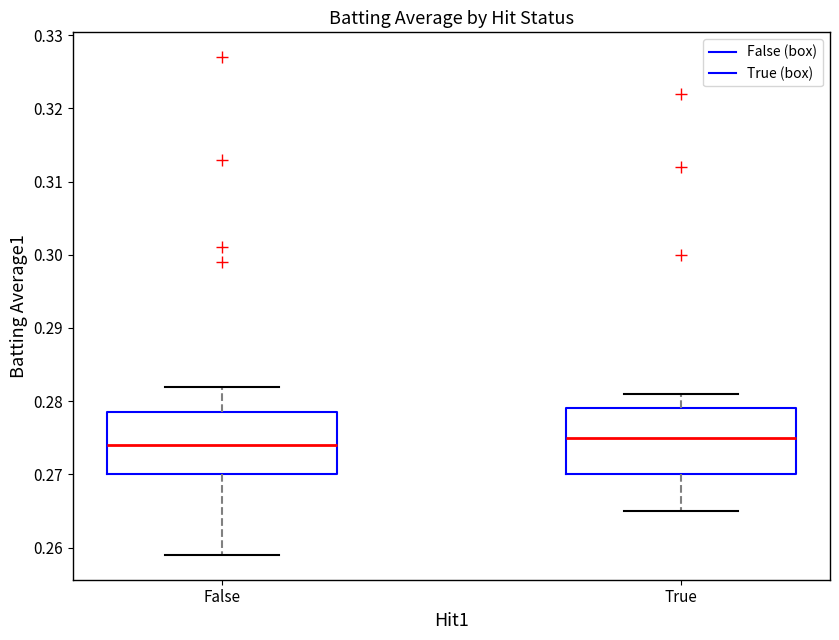

Where does the upper whisker of the box for True end on the y-axis? The values are not printed on the chart, so give them approximately, as read against the axis.

0.281